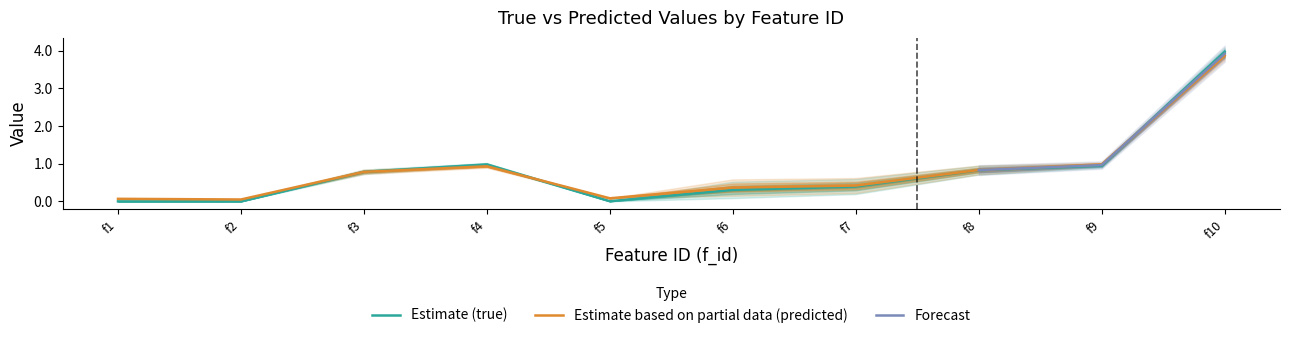

Is it true that Estimate based on partial data (predicted) equals 0.4 at f6?

True